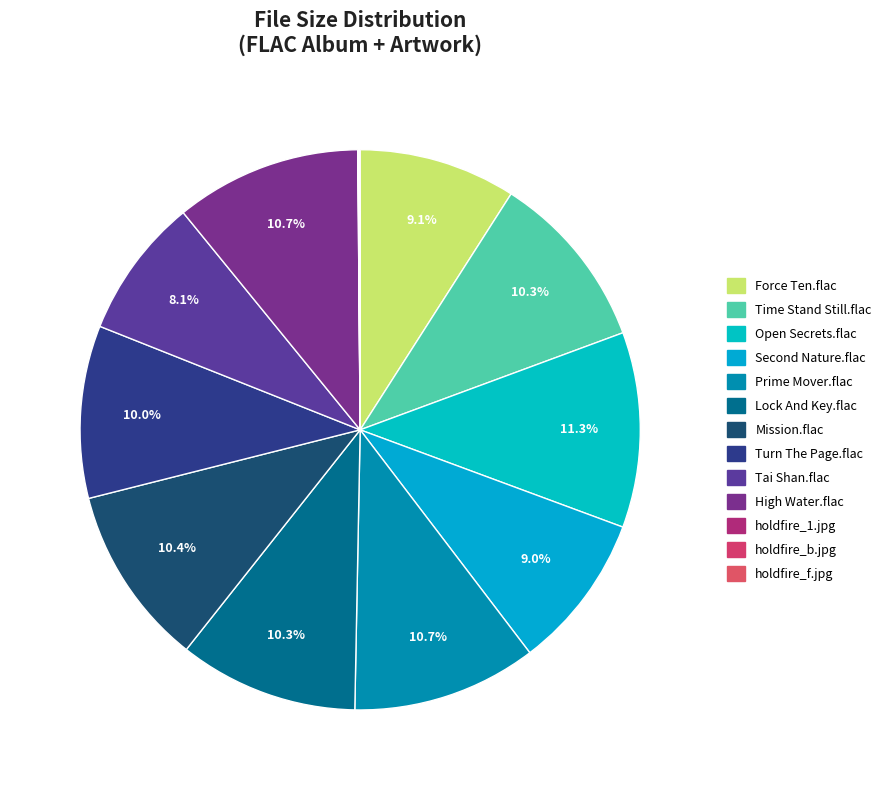

Rank the categories by value from lowest to highest.

_artwork/holdfire_1.jpg, _artwork/holdfire_f.jpg, _artwork/holdfire_b.jpg, 09 - Tai Shan.flac, 04 - Second Nature.flac, 01 - Force Ten.flac, 08 - Turn The Page.flac, 02 - Time Stand Still.flac, 06 - Lock And Key.flac, 07 - Mission.flac, 05 - Prime Mover.flac, 10 - High Water.flac, 03 - Open Secrets.flac